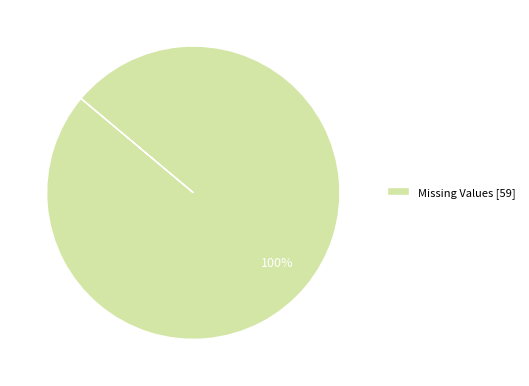

True or false: Missing Values [59] accounts for 100% of the total.

True